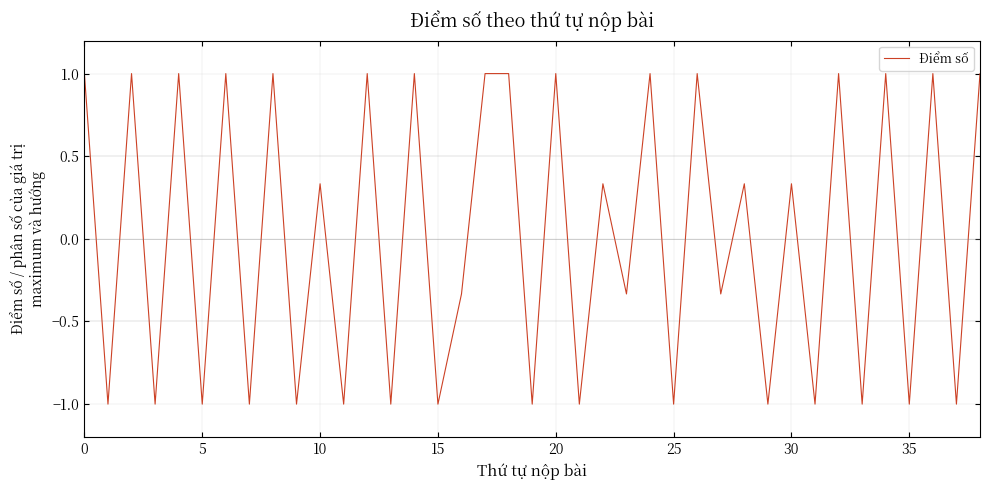

What is the maximum value shown in the chart?

1.0